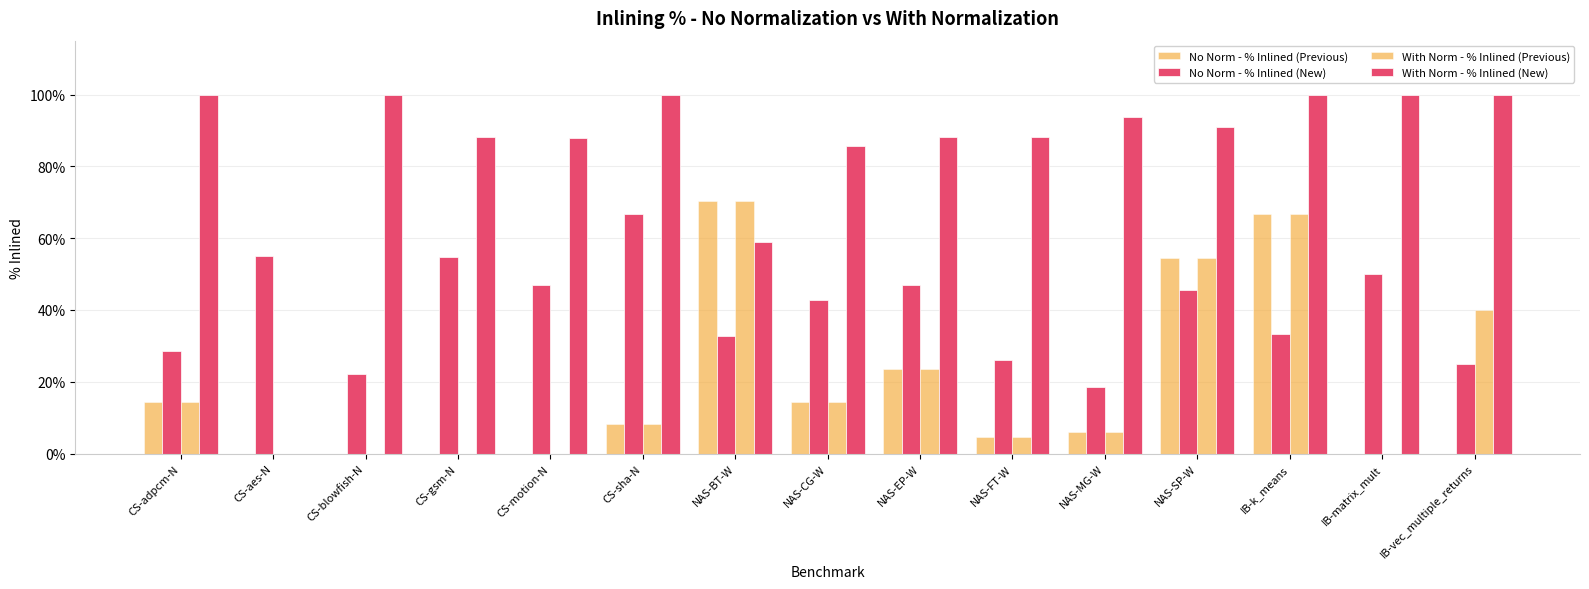

At CS-aes-N, list the series in order from smallest to largest.

No Norm - % Inlined (Previous), With Norm - % Inlined (Previous), With Norm - % Inlined (New), No Norm - % Inlined (New)